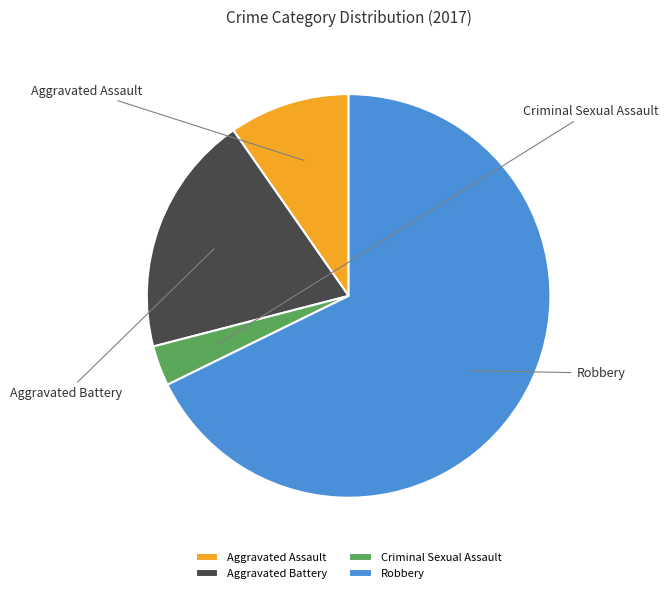

Approximately how many times larger is the value at Robbery compared to Aggravated Battery?

3.5